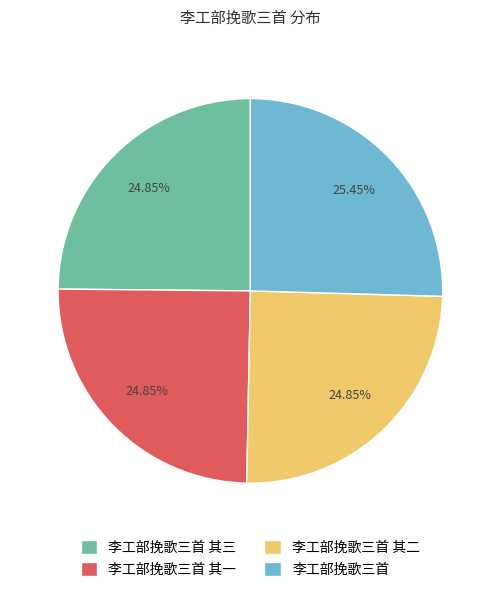

What is the ratio of the value at 李工部挽歌三首 to the value at 李工部挽歌三首 其三?

1.0